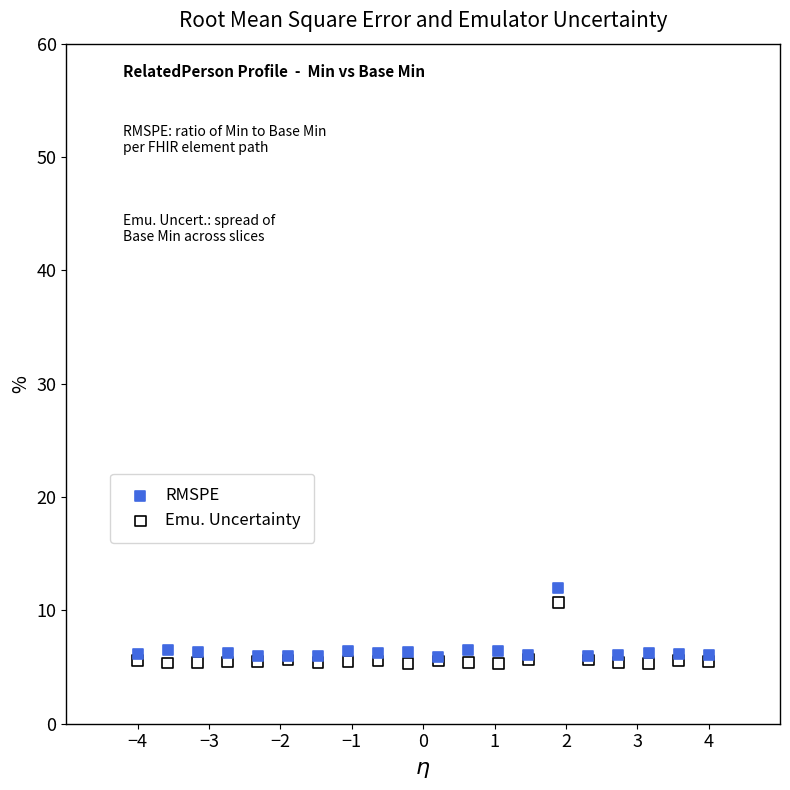

Which series reaches the minimum Y coordinate?

Emu. Uncertainty